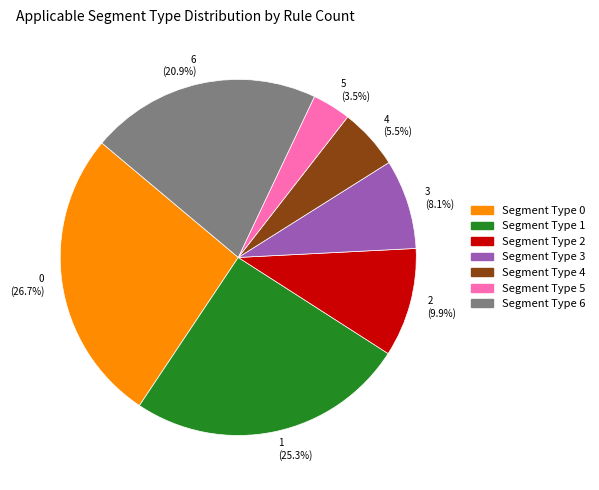

Rank the categories by value from highest to lowest.

0, 1, 6, 2, 3, 4, 5